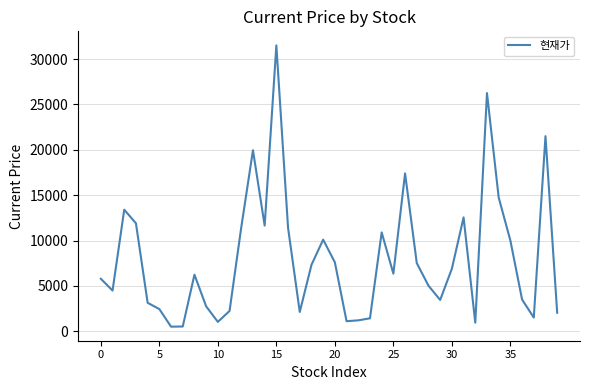

What is the maximum value shown in the chart?

31500